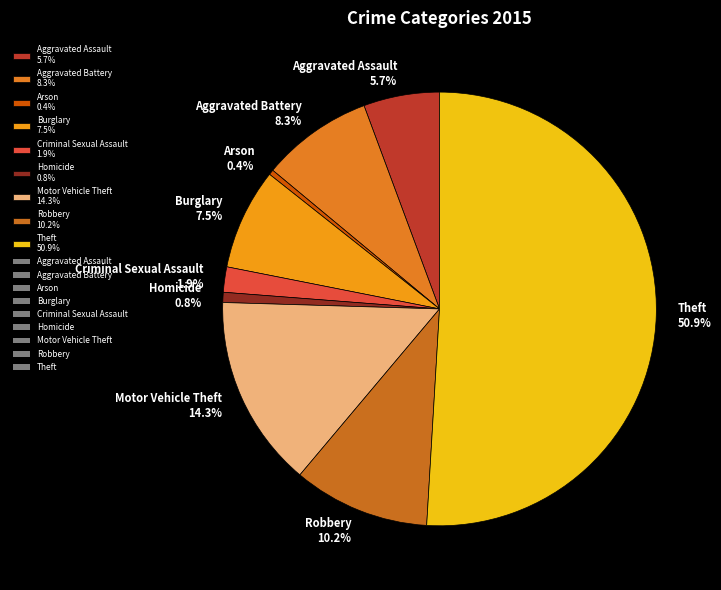

What percentage is the Homicide slice, to the nearest percent?

1%